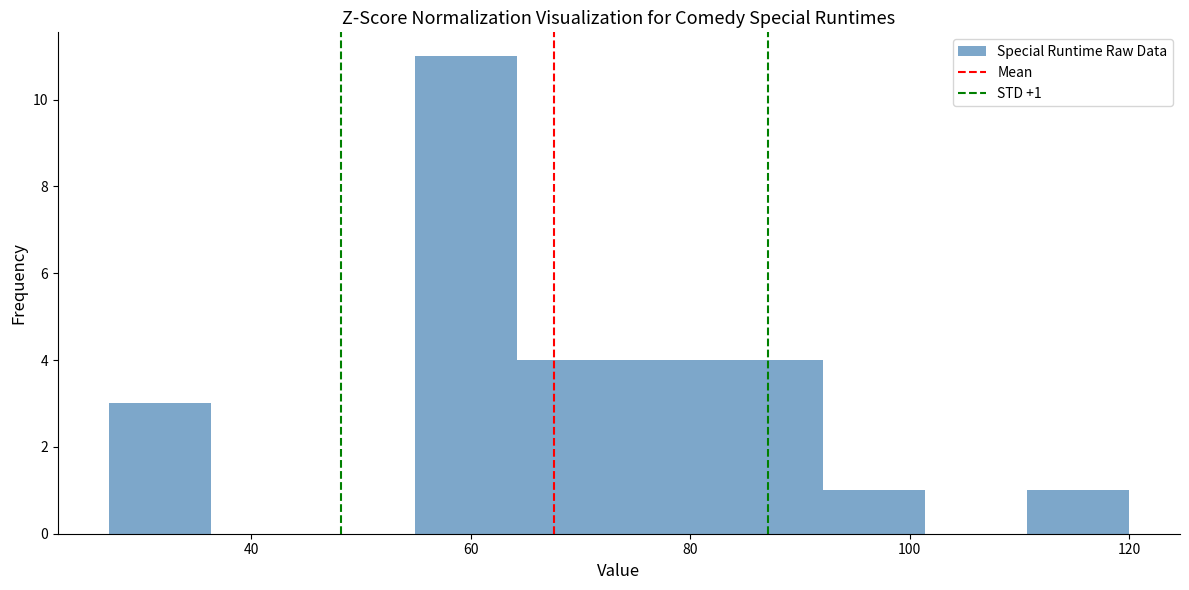

Over which range of the x-axis is the bar tallest?

54 to 64